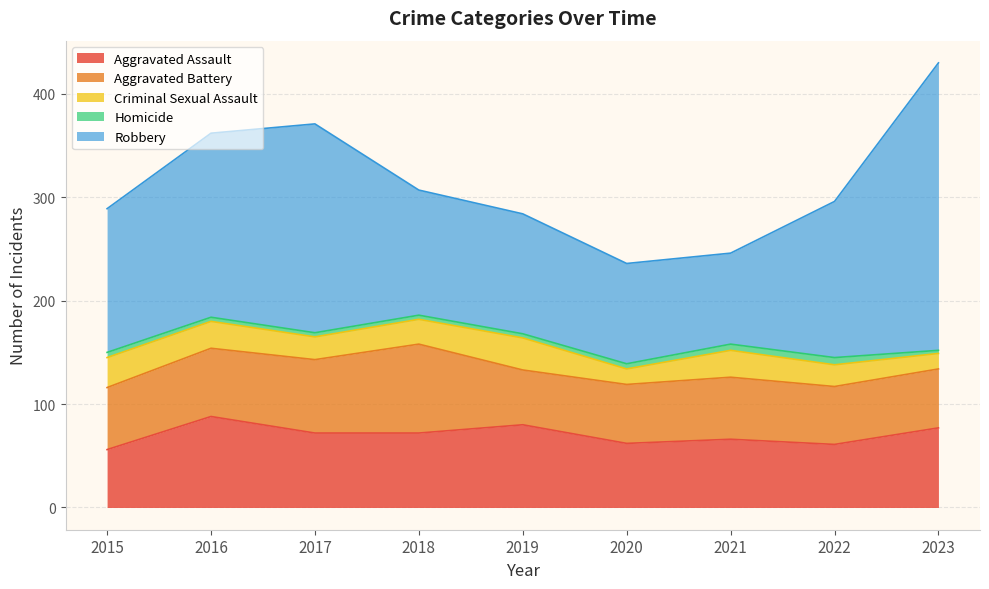

What is the value of the Robbery point at the 9th from the left?

278